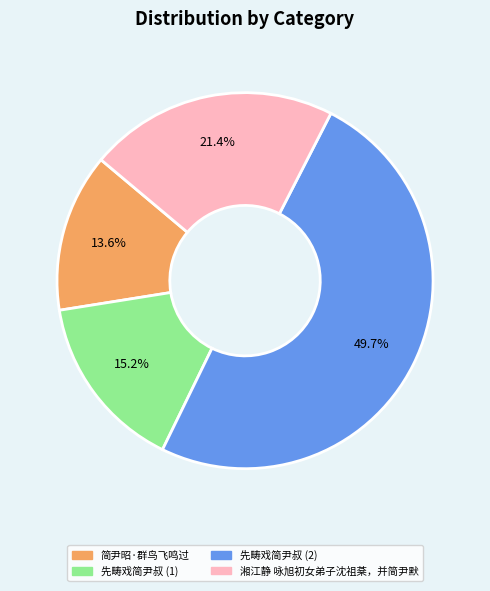

Does any single category account for the majority?

No